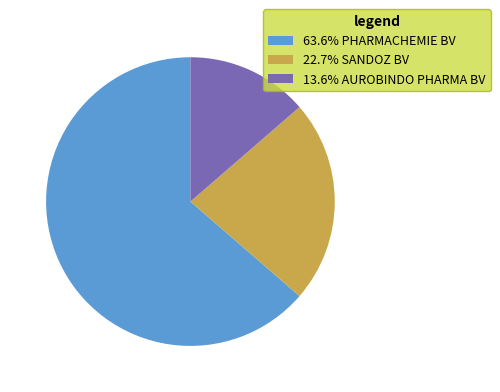

Does any single category account for the majority?

Yes